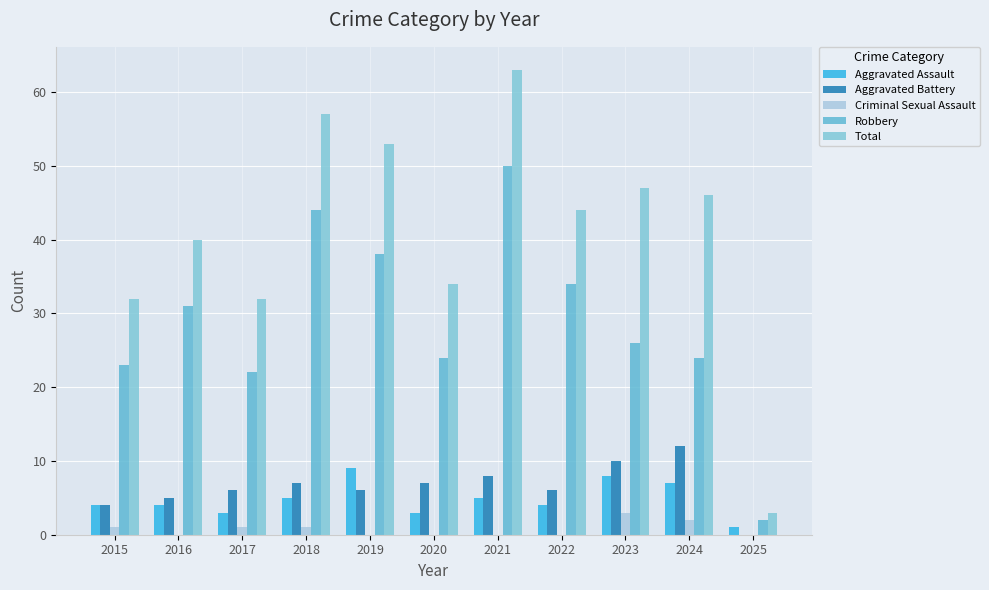

How many groups of bars are there?

11